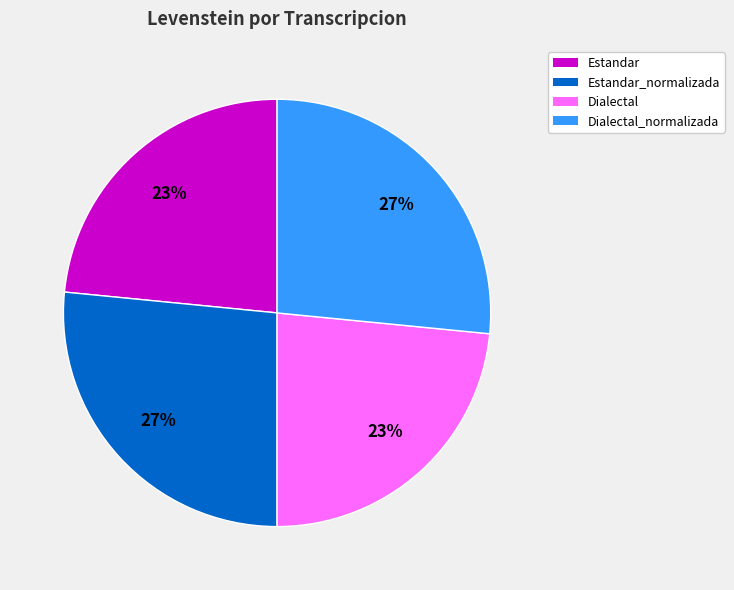

How many segments does this pie chart have?

4